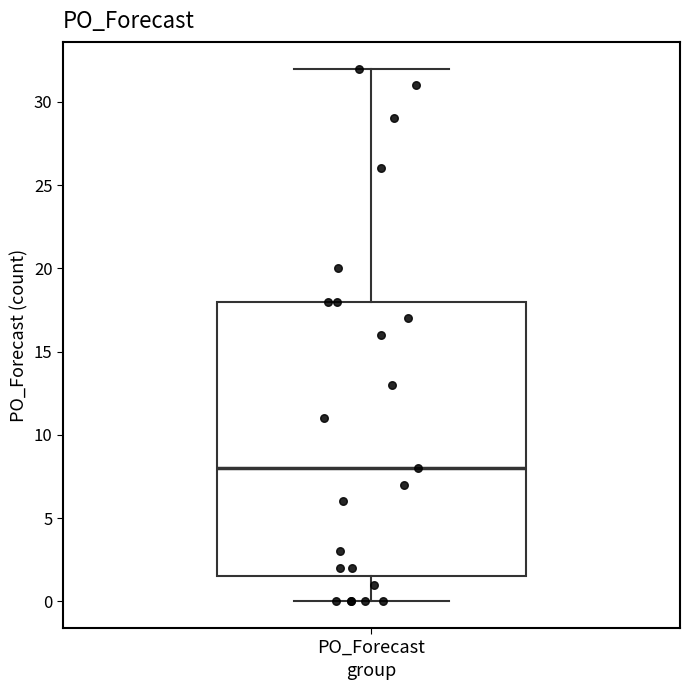

Where is the upper edge of the box for PO_Forecast on the y-axis? The values are not printed on the chart, so give them approximately, as read against the axis.

18.0